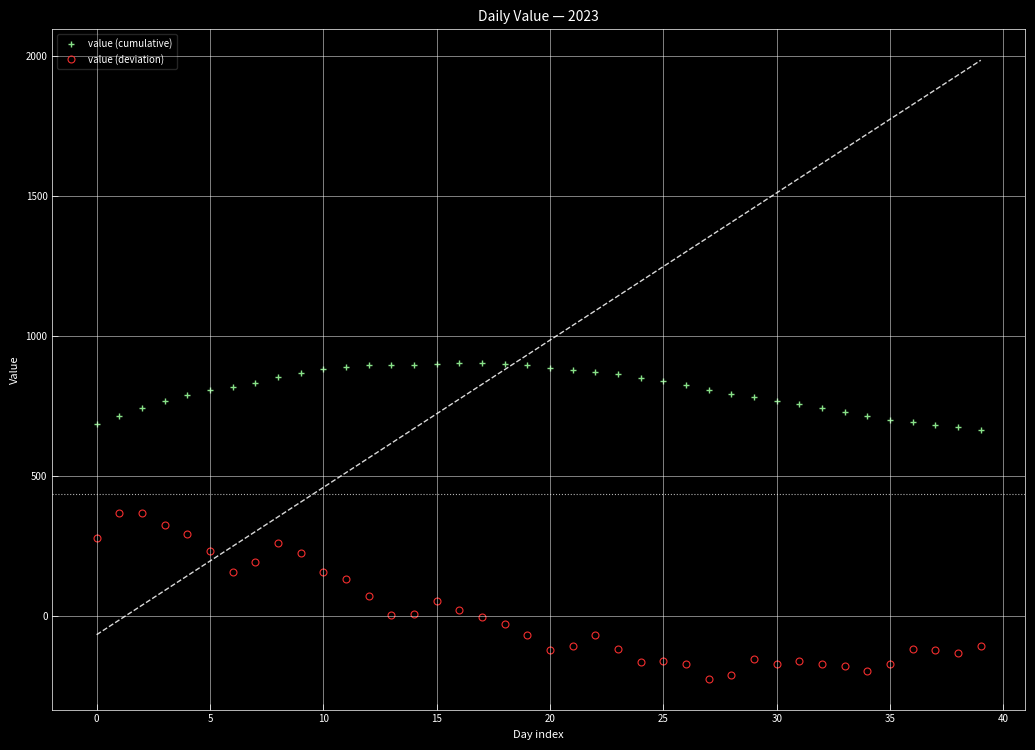

Which series has the widest spread of values?

value (deviation)